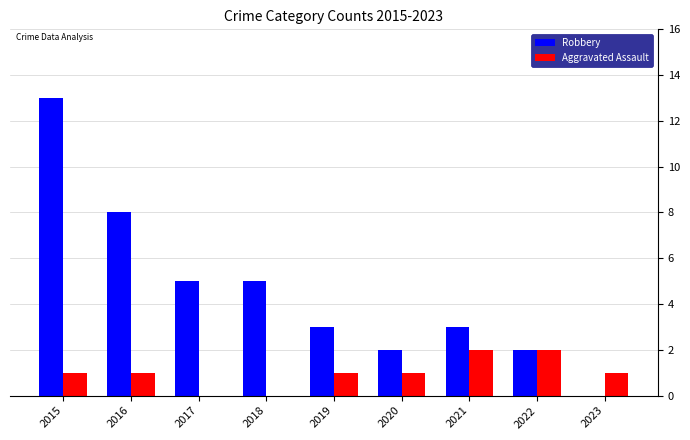

How many groups of bars are there?

9